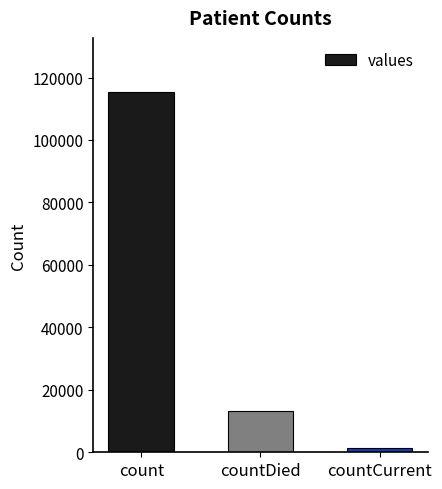

What is the maximum value shown in the chart?

115379